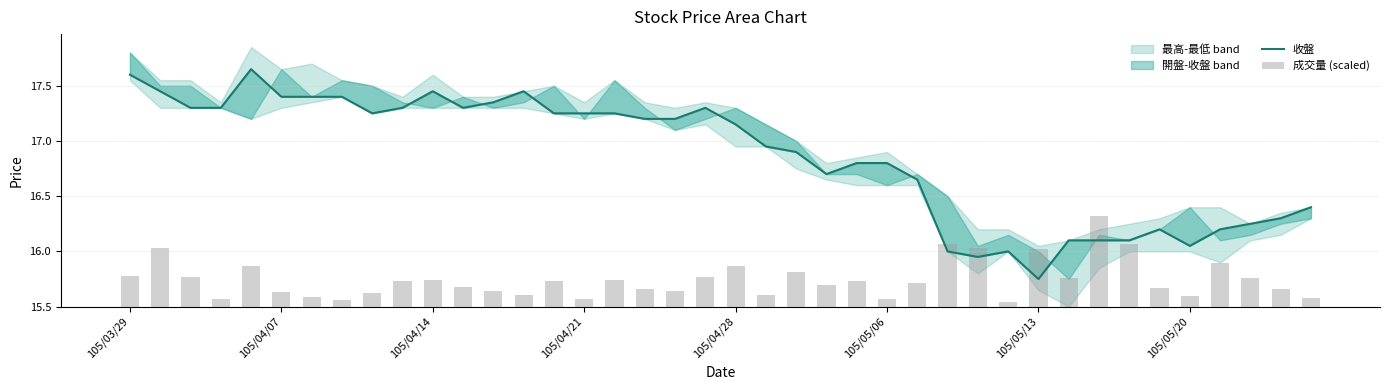

How many groups of bars are there?

40